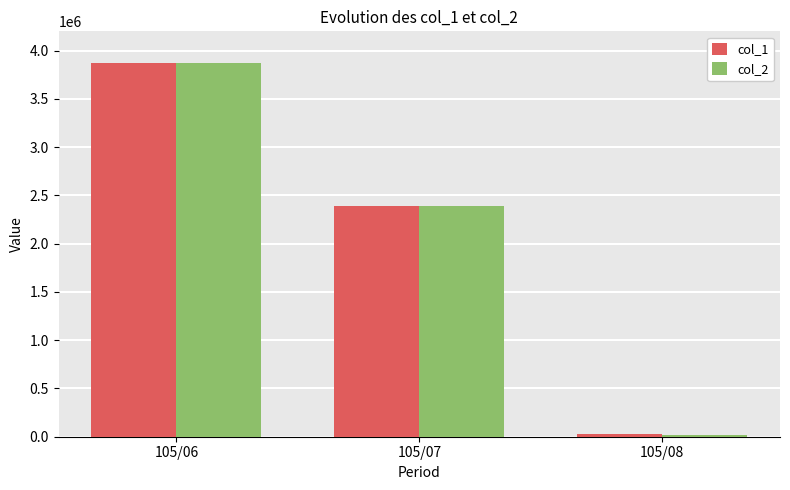

The col_2 series shows 22000 at 105/08. True or false?

True